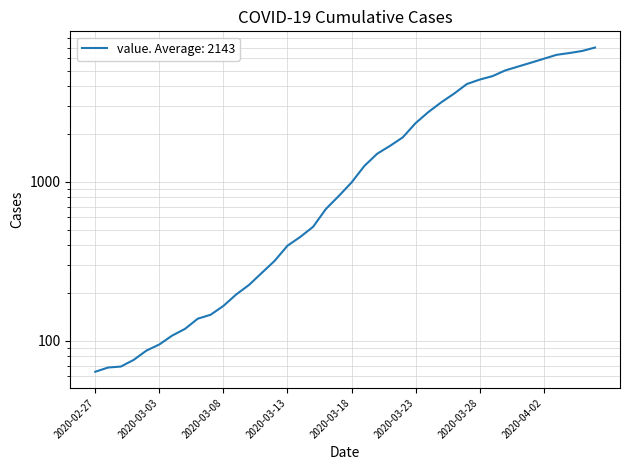

Reading left to right, what are all the values shown in this chart?

64	68	69	76	87	95	108	119	138	146	166	196	225	268	319	397	451	522	676	815	992	1260	1504	1685	1908	2344	2753	3167	3591	4128	4402	4628	5028	5317	5622	5952	6301	6466	6664	7002